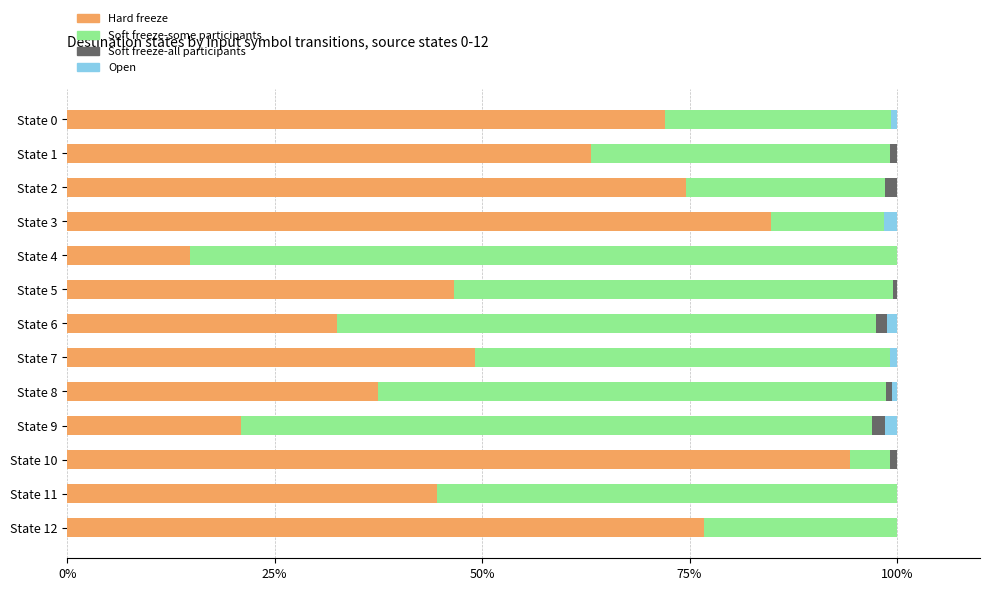

Which category has the highest value in the Hard freeze series?

State 10